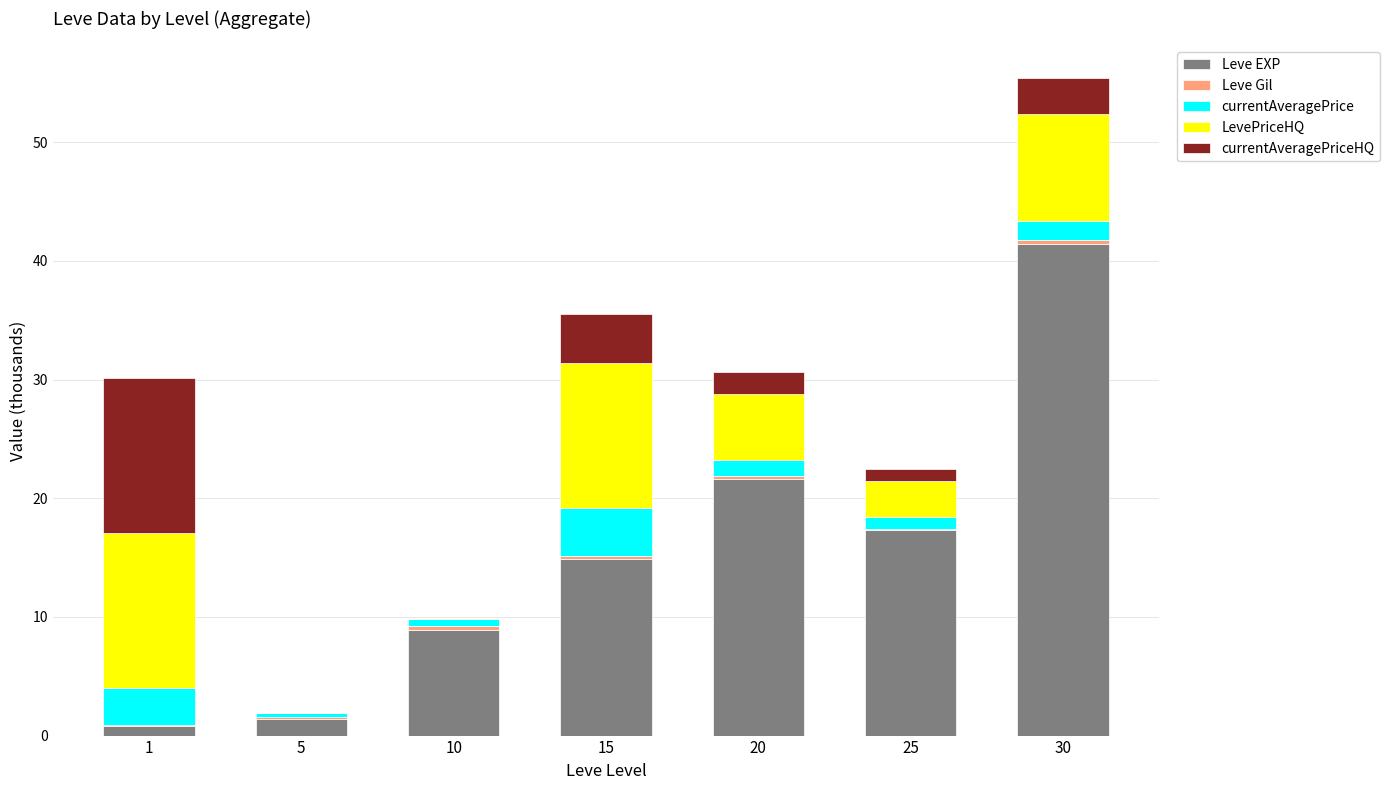

At which category is the sum across all series the highest?

30